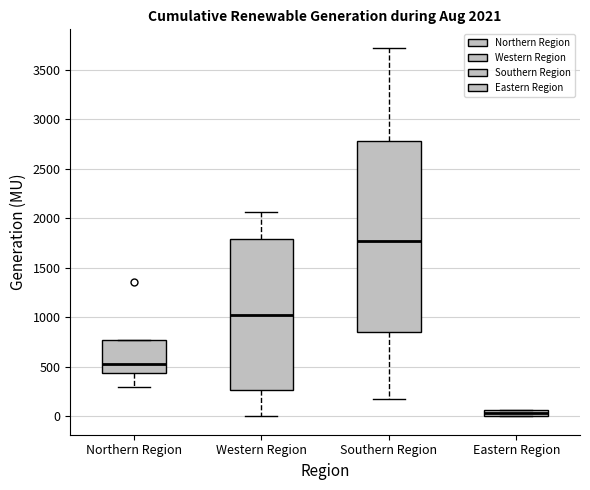

Which box is the tallest, from its lower edge to its upper edge?

Southern Region